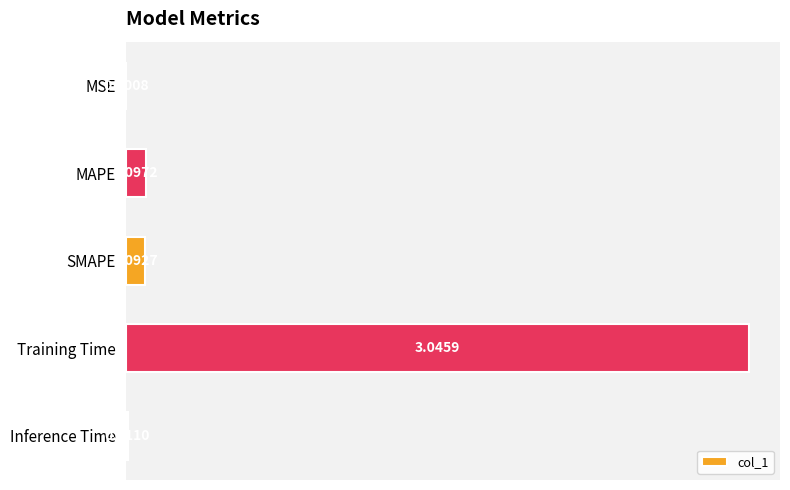

What is the sum of all values?

3.2